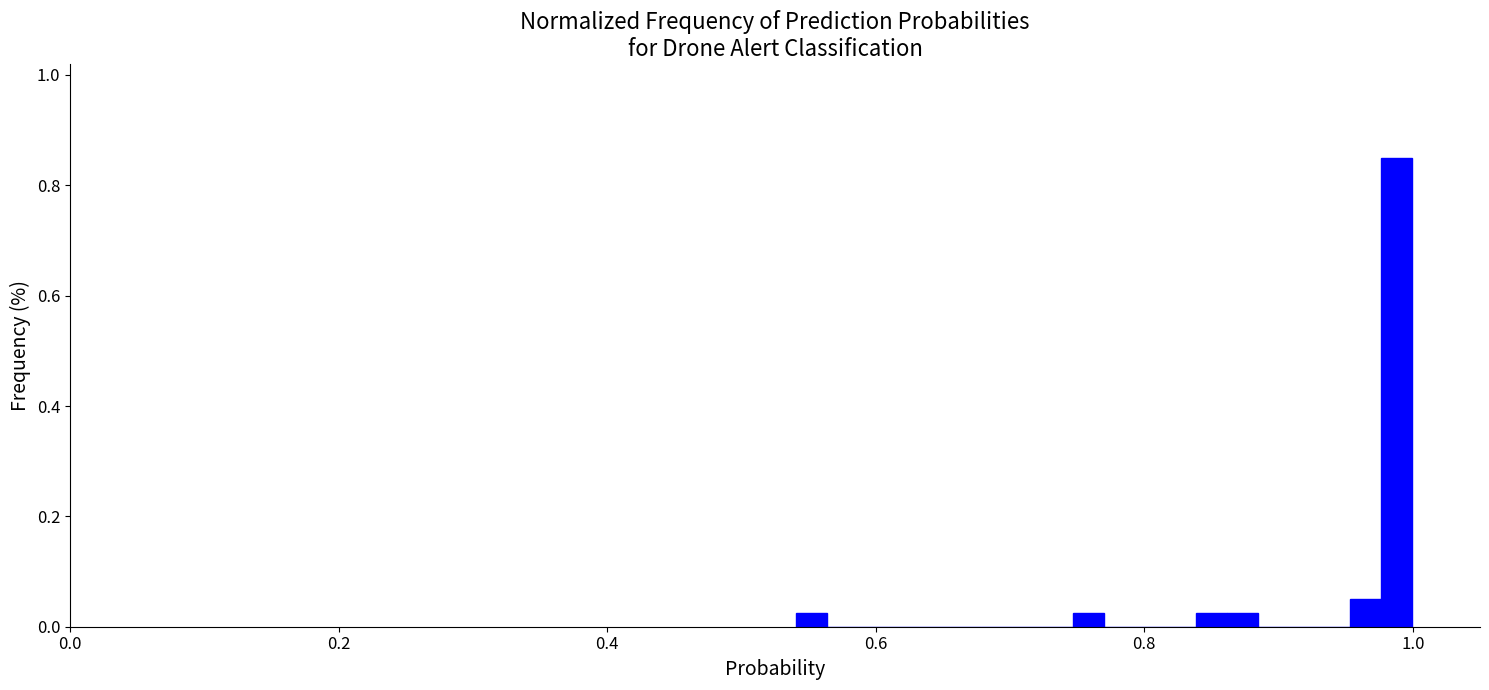

Around what value on the x-axis is the tallest bar? Give the approximate position of its centre, as read against the axis.

0.98